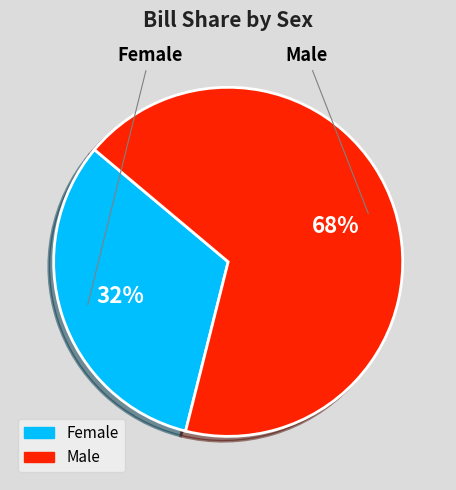

What is the total percentage of Female and Male?

100.0%